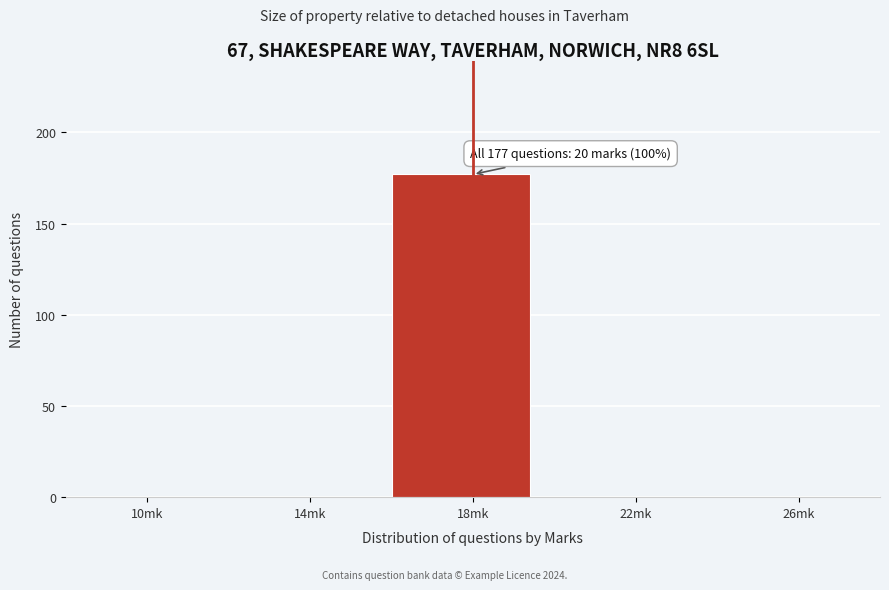

Reading right to left, transcribe all the data shown in this chart.

26mk=0	22mk=0	18mk=177	14mk=0	10mk=0